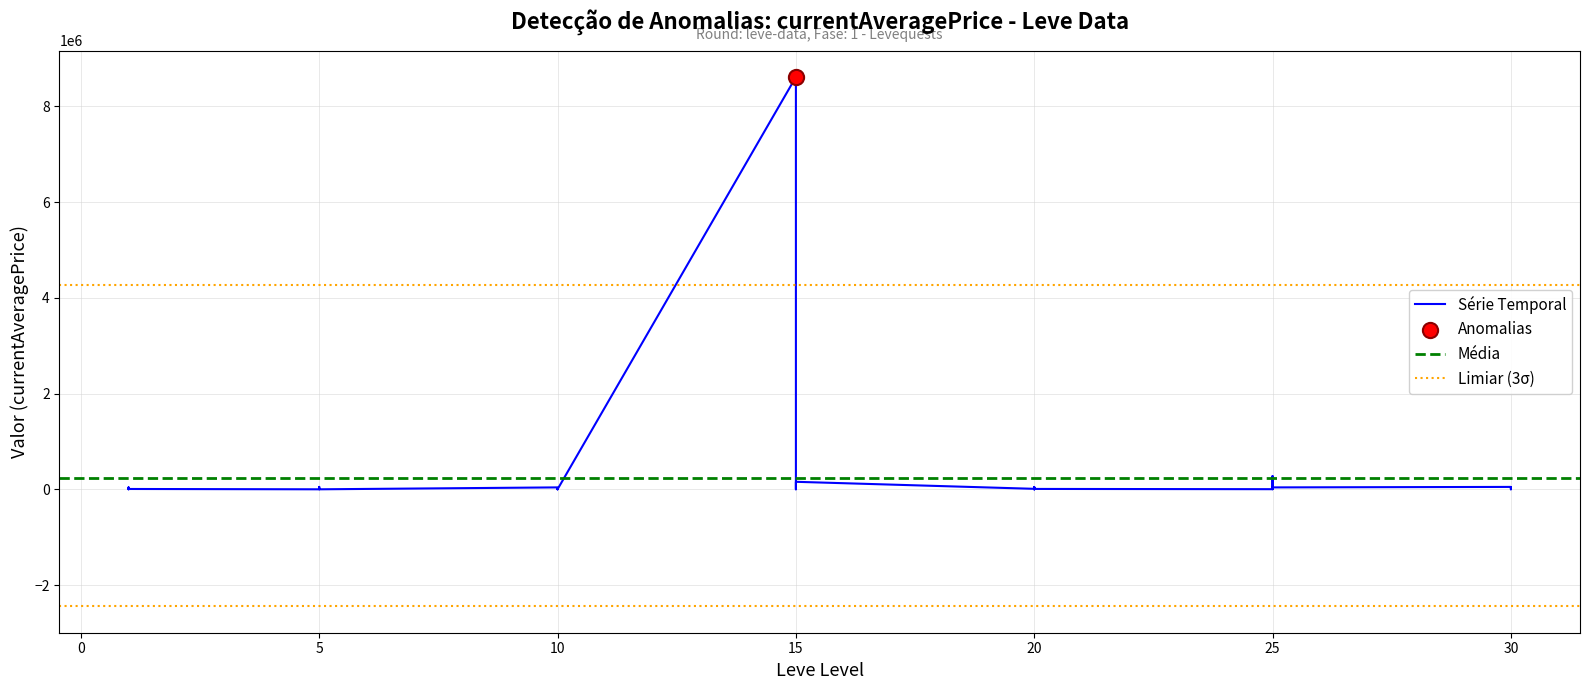

Which series has the largest total across all categories?

currentAveragePrice